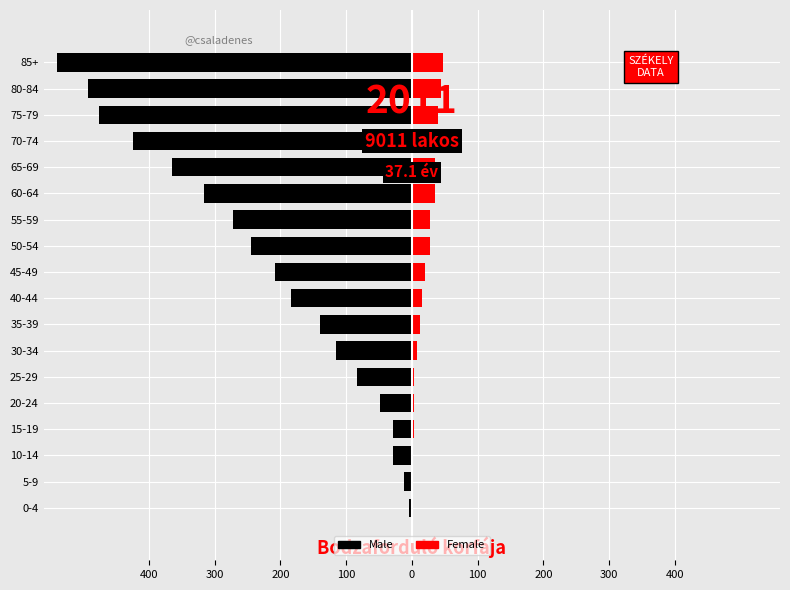

Which series has the largest range (max minus min)?

Male